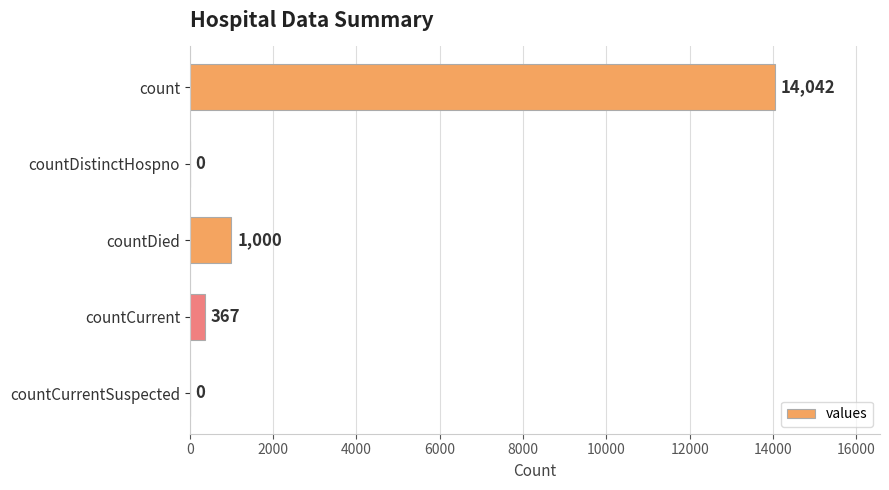

What is the sum of the values at countDistinctHospno and count?

14042